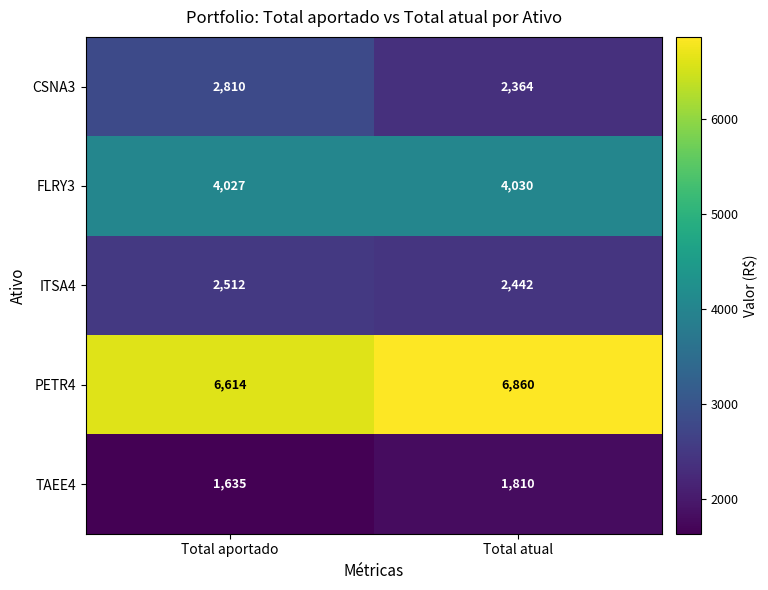

List the labels in order of TAEE4 value, smallest first.

Total aportado, Total atual